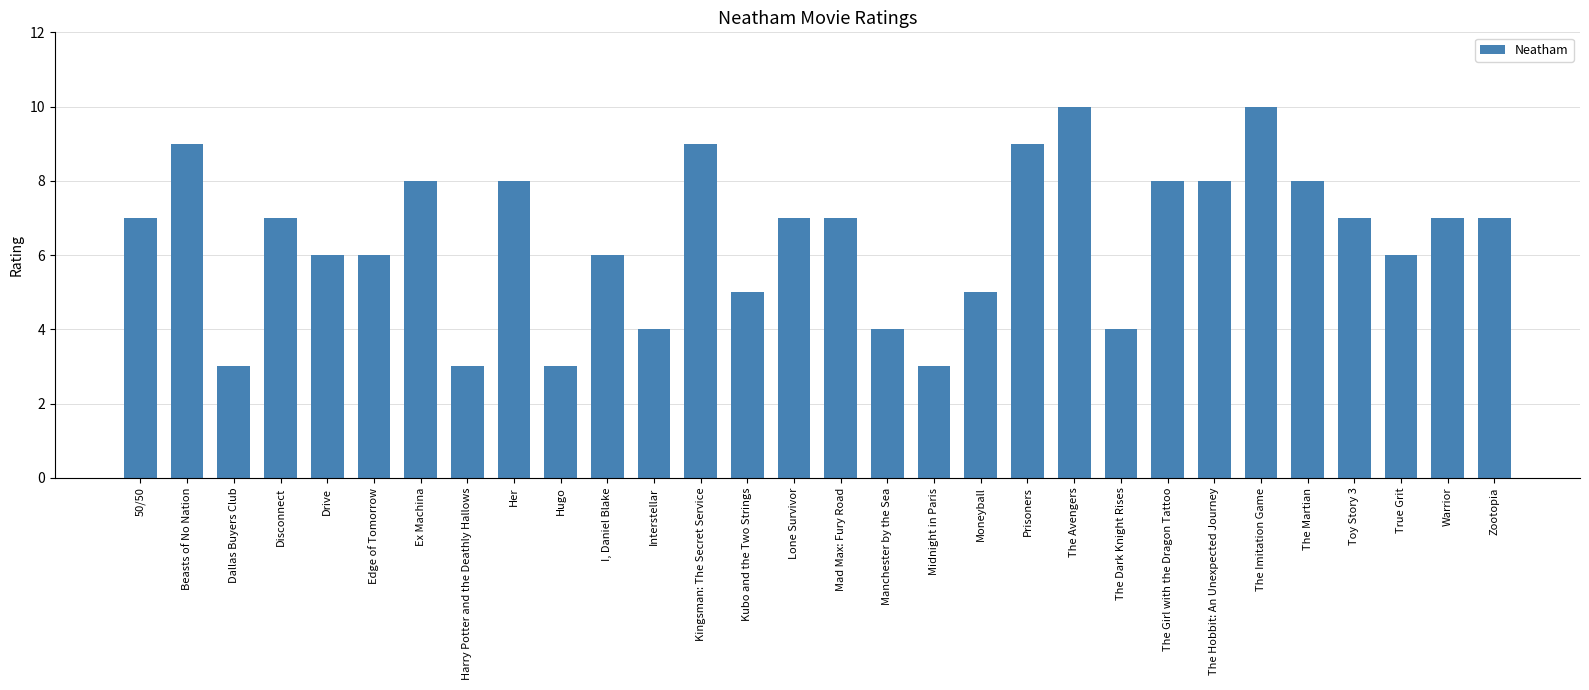

What position from the right is Edge of Tomorrow?

25